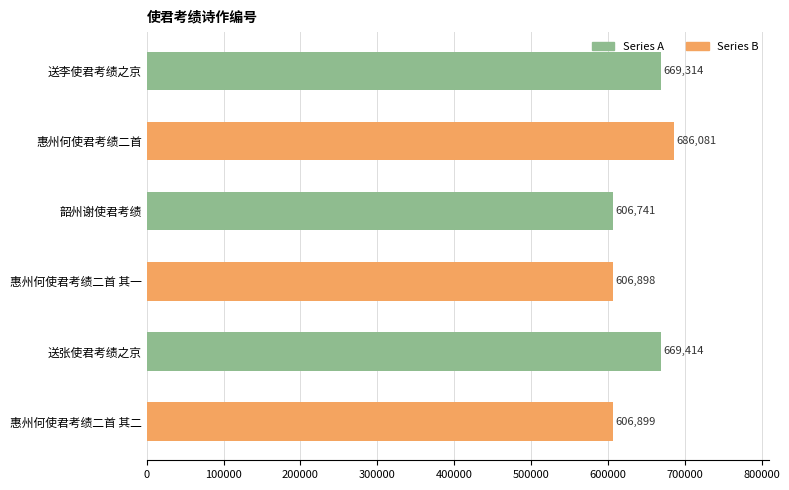

List the labels in order of value, smallest first.

韶州谢使君考绩, 惠州何使君考绩二首 其一, 惠州何使君考绩二首 其二, 送李使君考绩之京, 送张使君考绩之京, 惠州何使君考绩二首